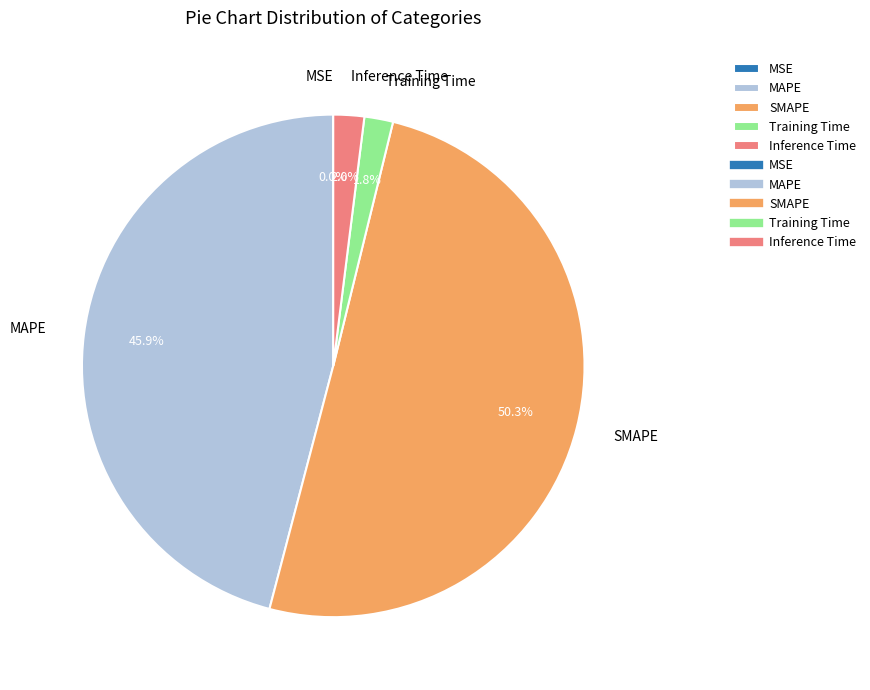

To the nearest percent, what is the difference between the Inference Time and SMAPE slice percentages?

48%